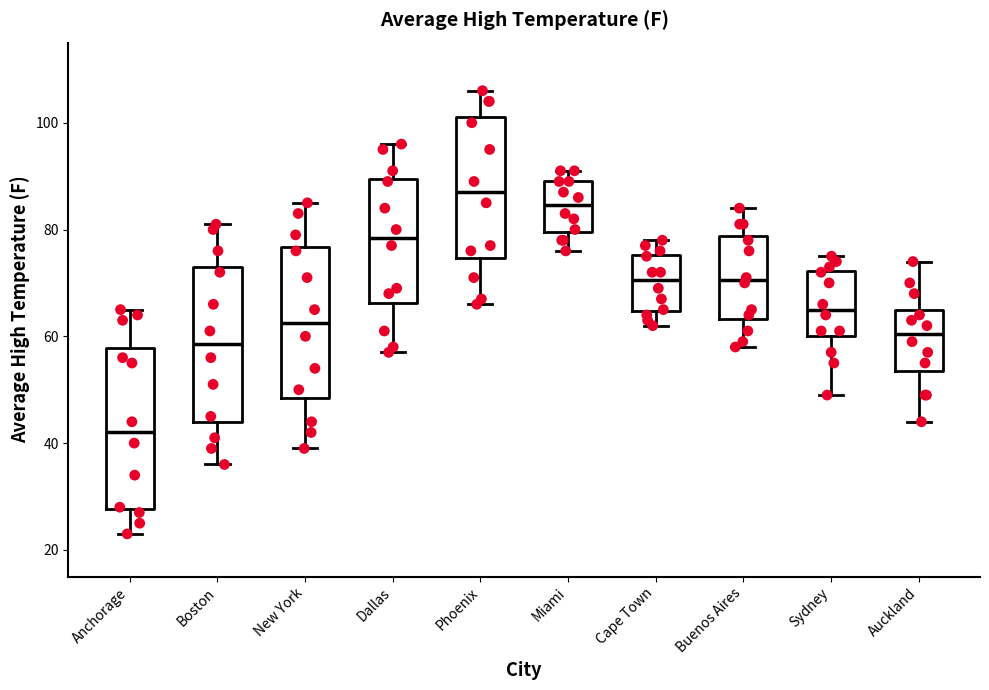

Where does the median line of the box for Sydney sit on the y-axis? The values are not printed on the chart, so give them approximately, as read against the axis.

66